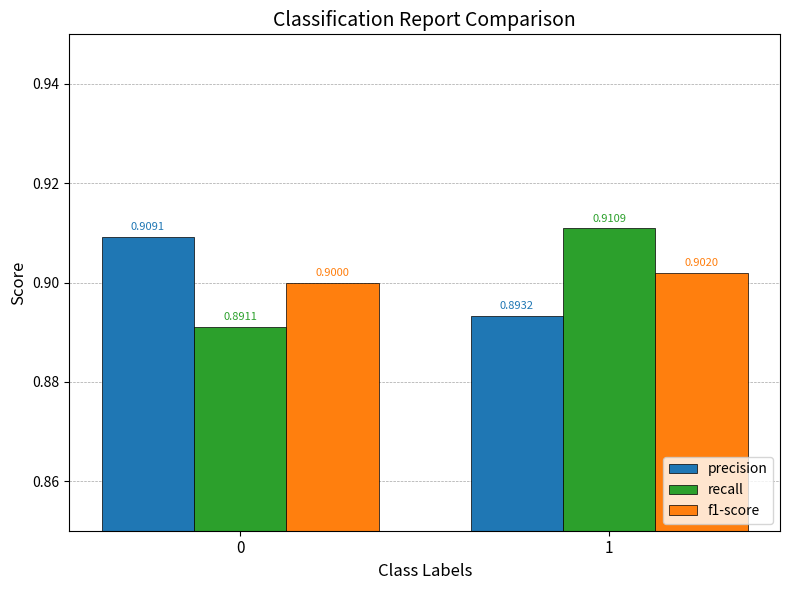

Is the value of f1-score at 1 greater than the value of precision at 0?

No